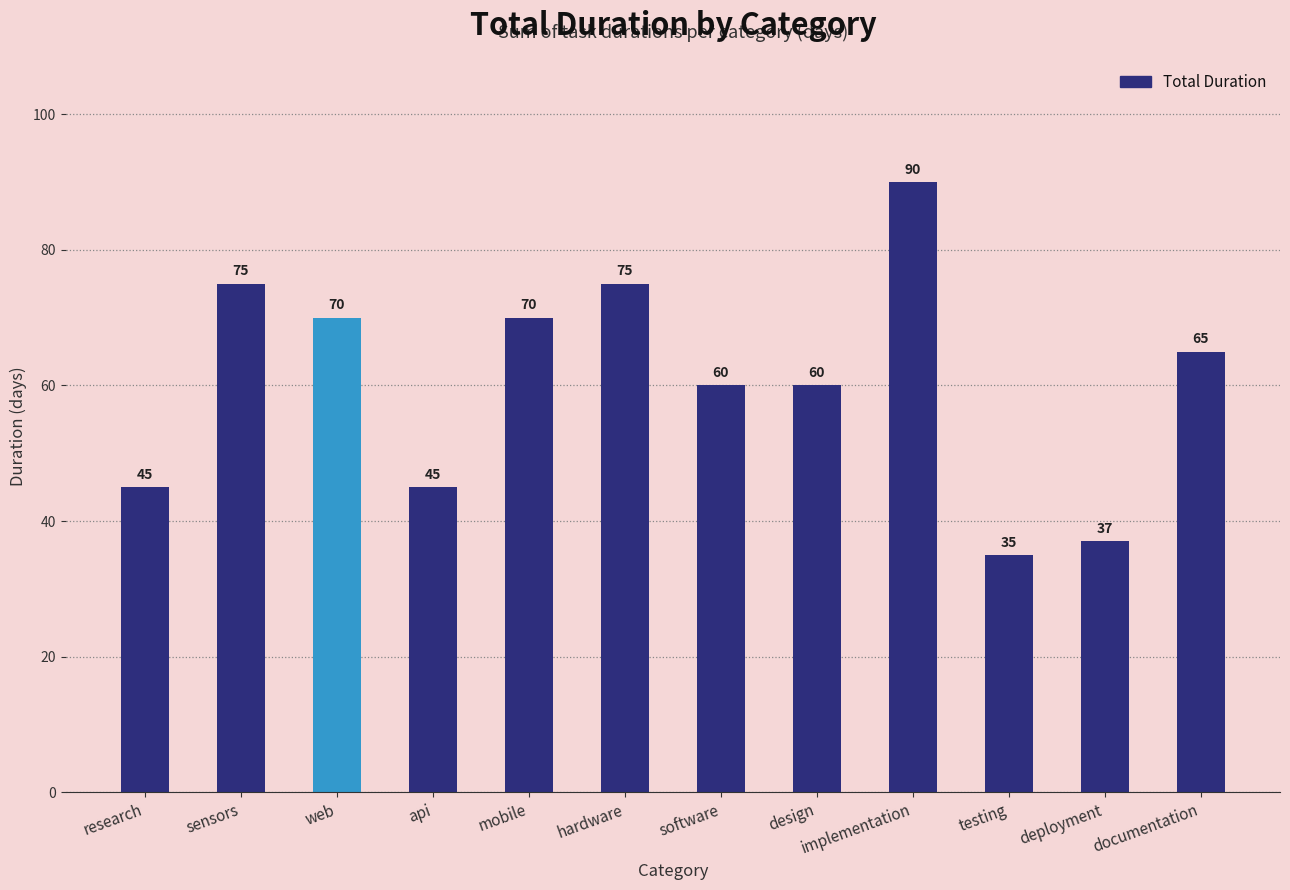

What position from the right is deployment?

2